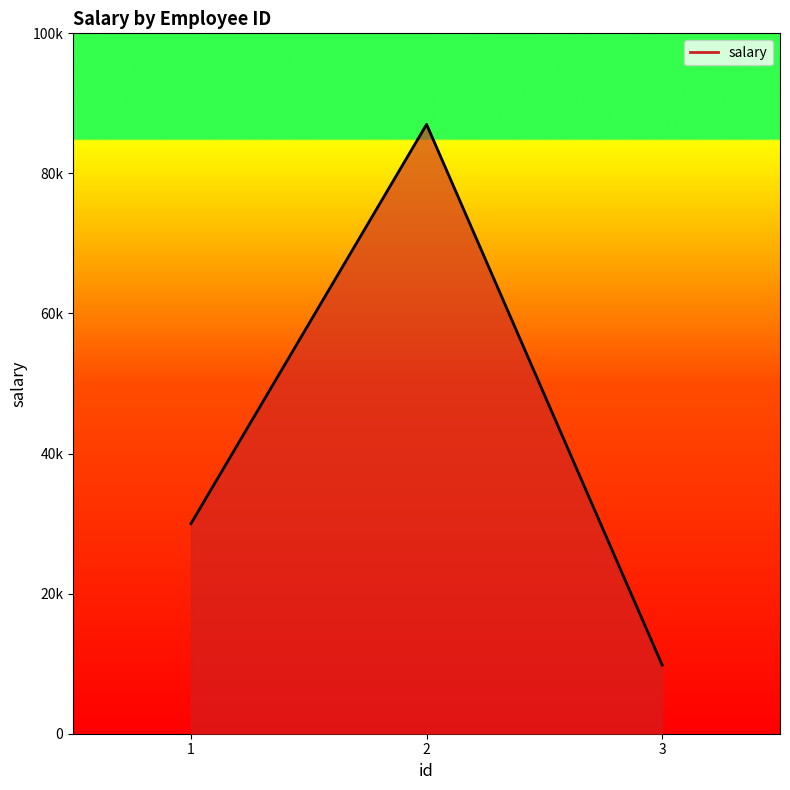

What is the sum of the values at 2 and 1?

117000